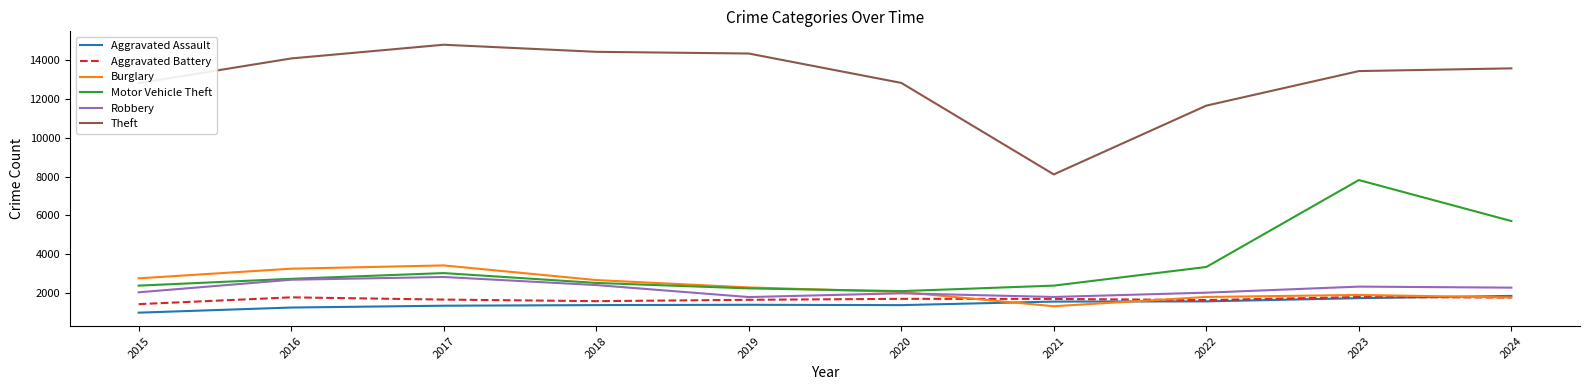

What is the total value across all series at 2019?

23640